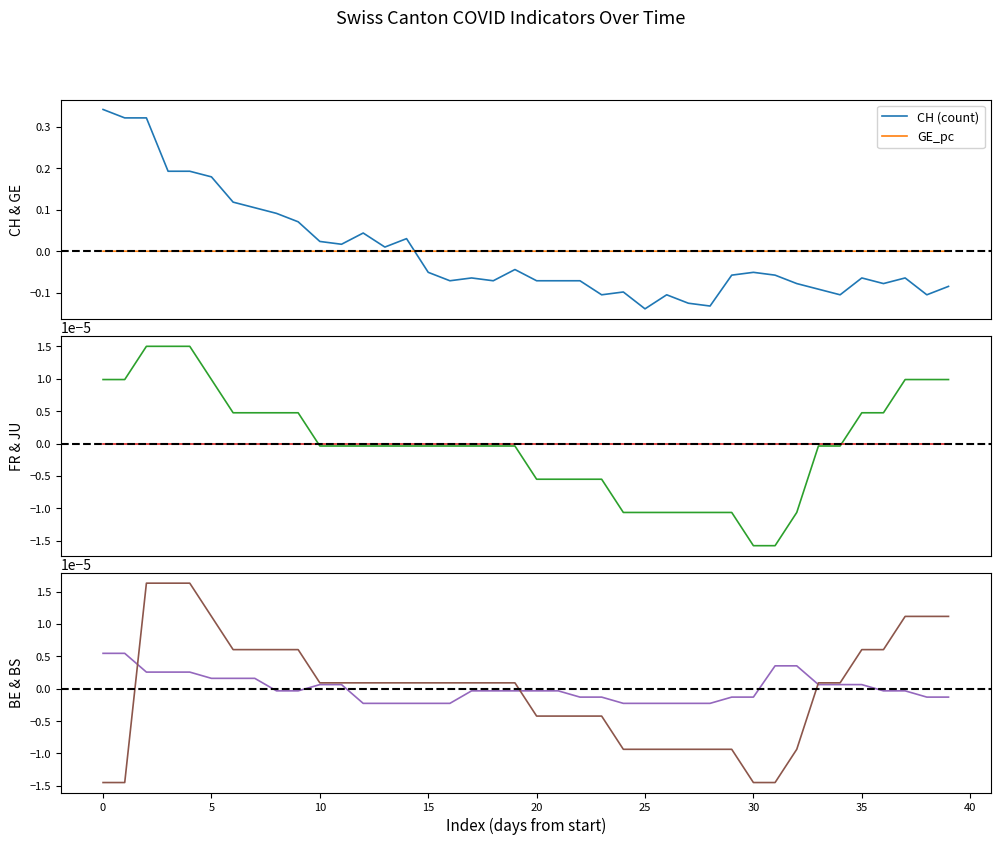

Which series has the largest total across all categories?

CH (count)